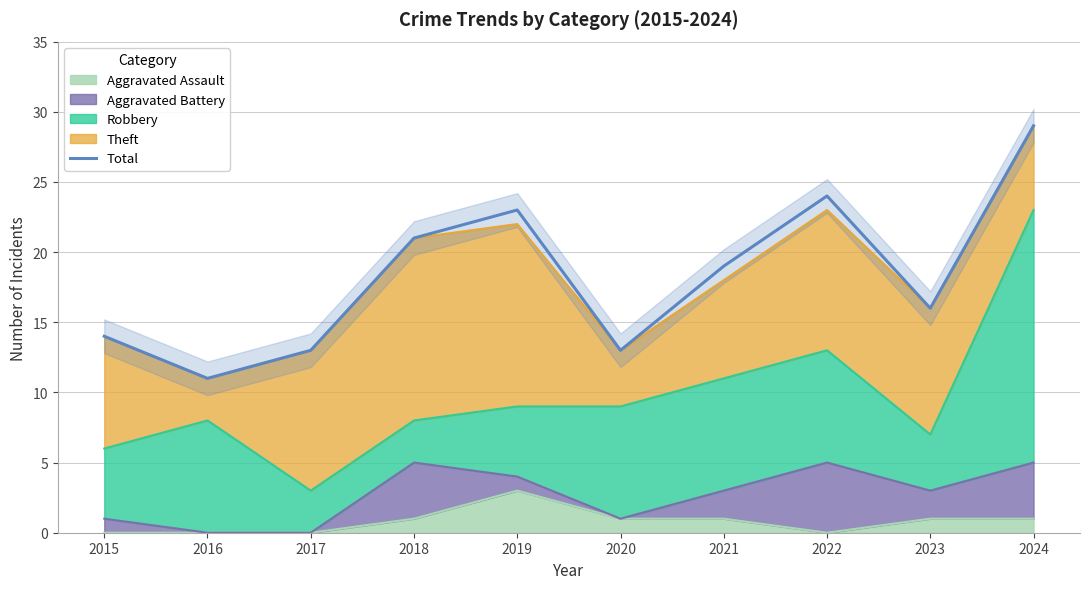

Rank the categories by value from lowest to highest.

2016, 2017, 2020, 2015, 2023, 2021, 2018, 2019, 2022, 2024